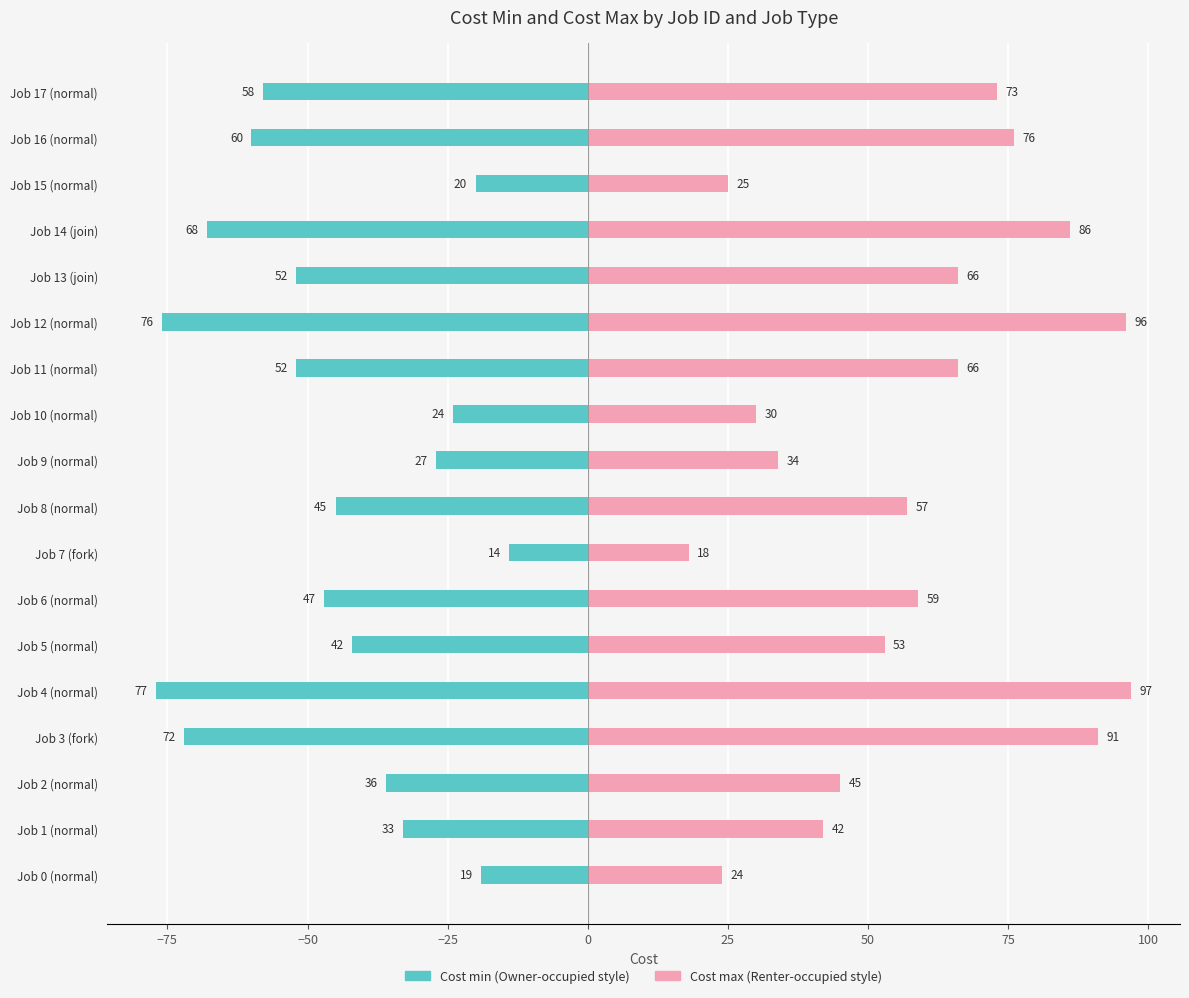

What are all the series names shown in the legend?

Cost min, Cost max